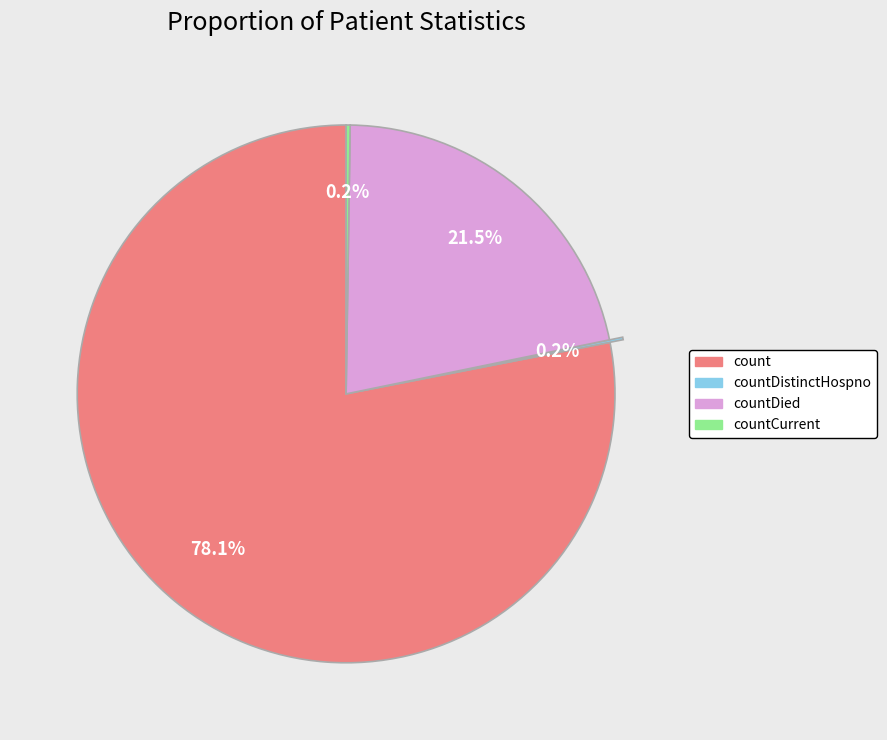

Which category has the biggest portion of the pie?

count